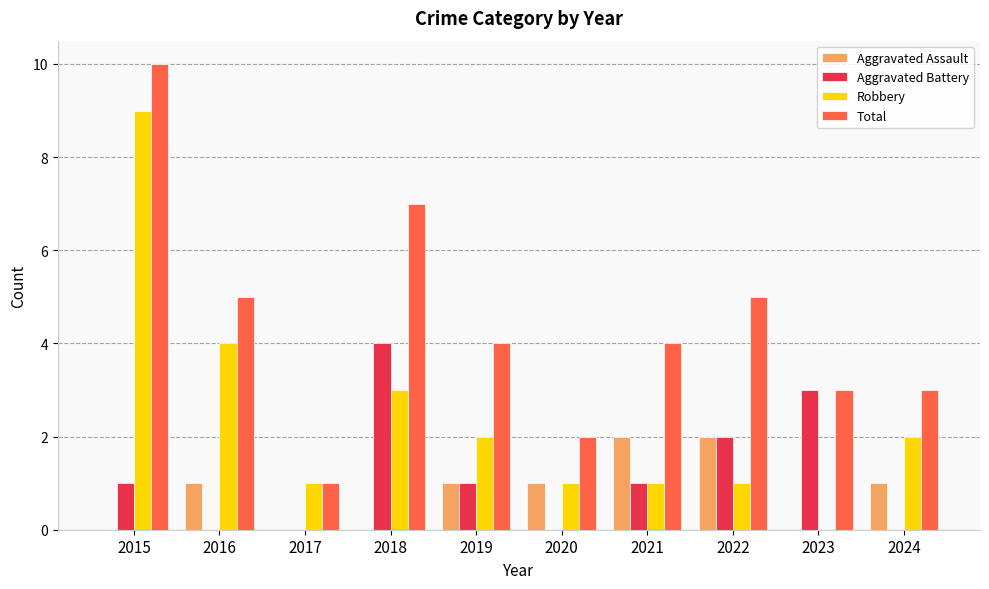

Which label corresponds to the largest value in the chart?

2015